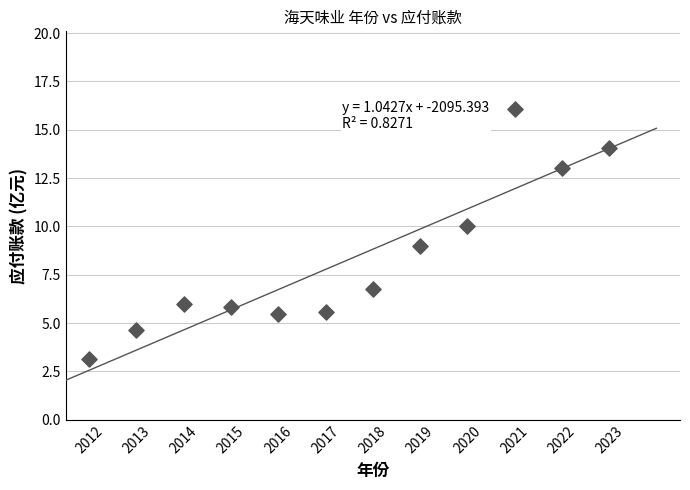

What is the average X value?

2017.5